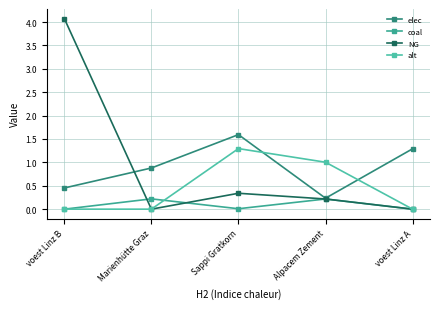

Is this an area chart (filled region under the line)?

No